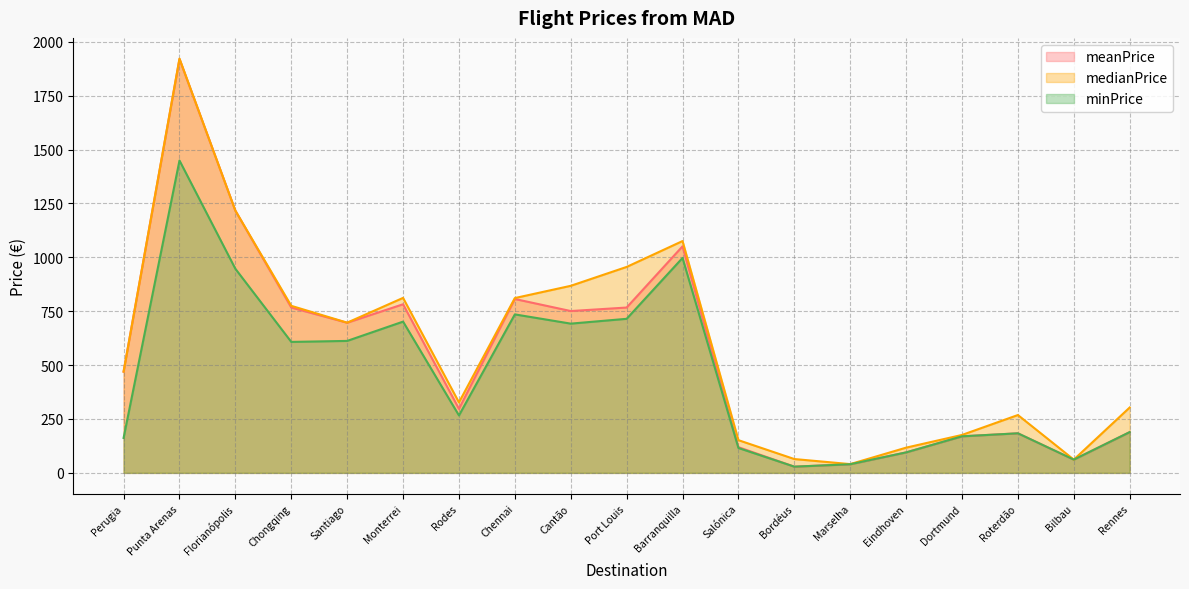

How many lines are shown in the chart?

3